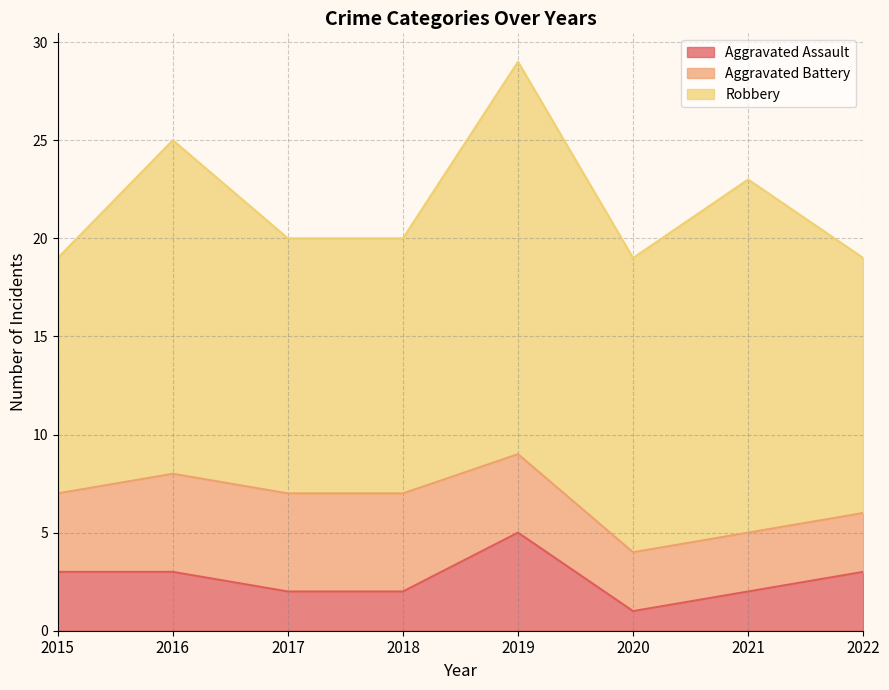

Which series has the largest total across all categories?

Robbery